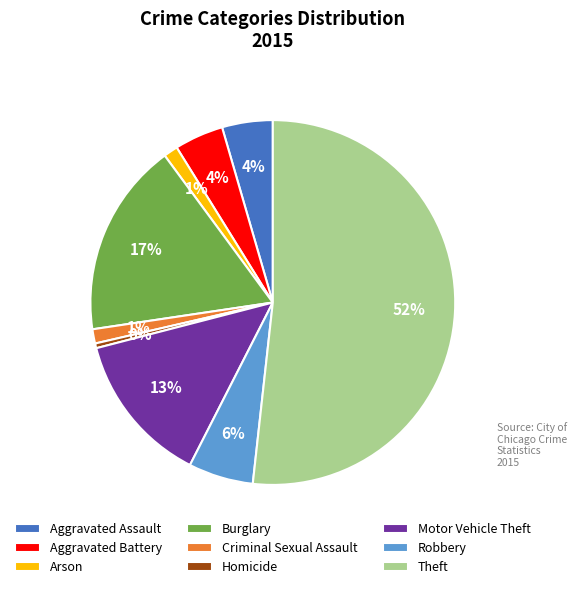

Is there any slice that represents more than half of the pie?

Yes